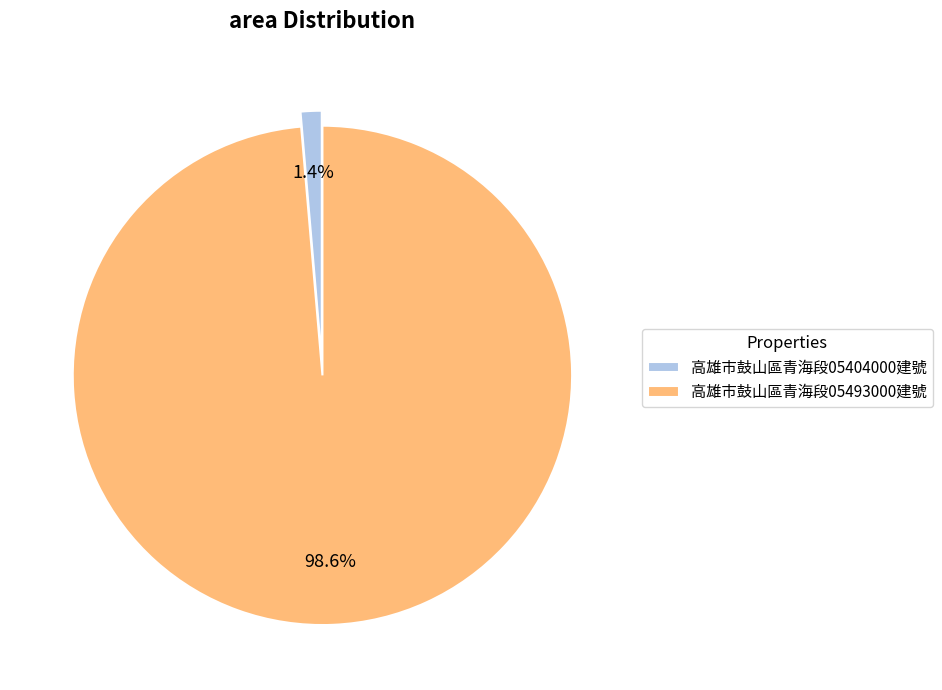

To the nearest percent, what is the average slice percentage?

50%